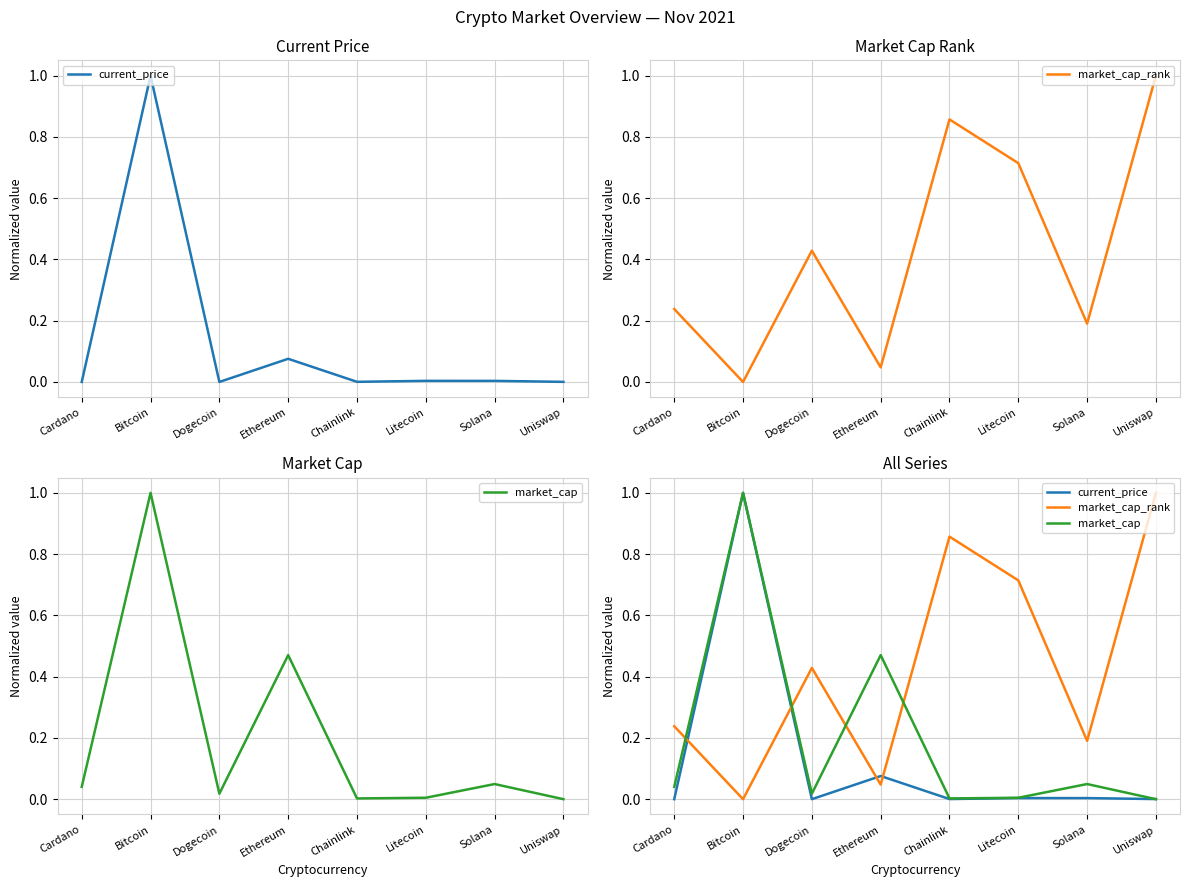

What is the label of the 5th point from the left?

Chainlink